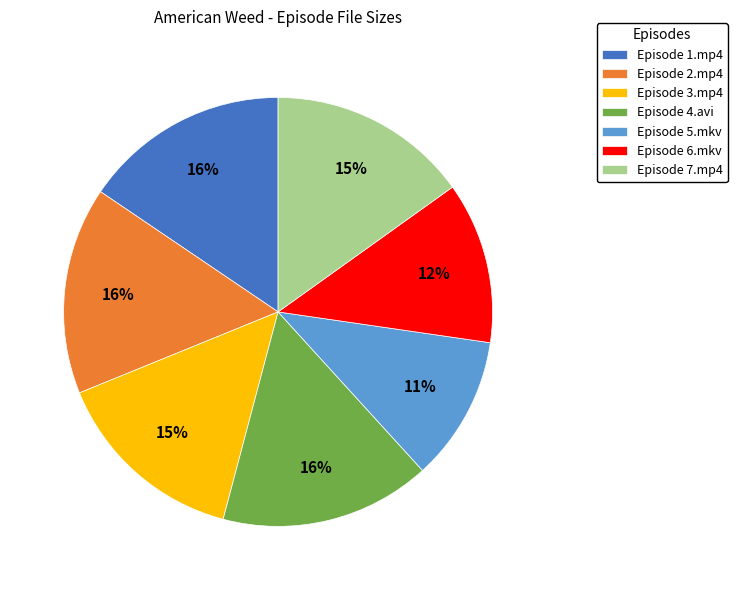

To the nearest percent, what portion does Episode 4.avi represent?

16%